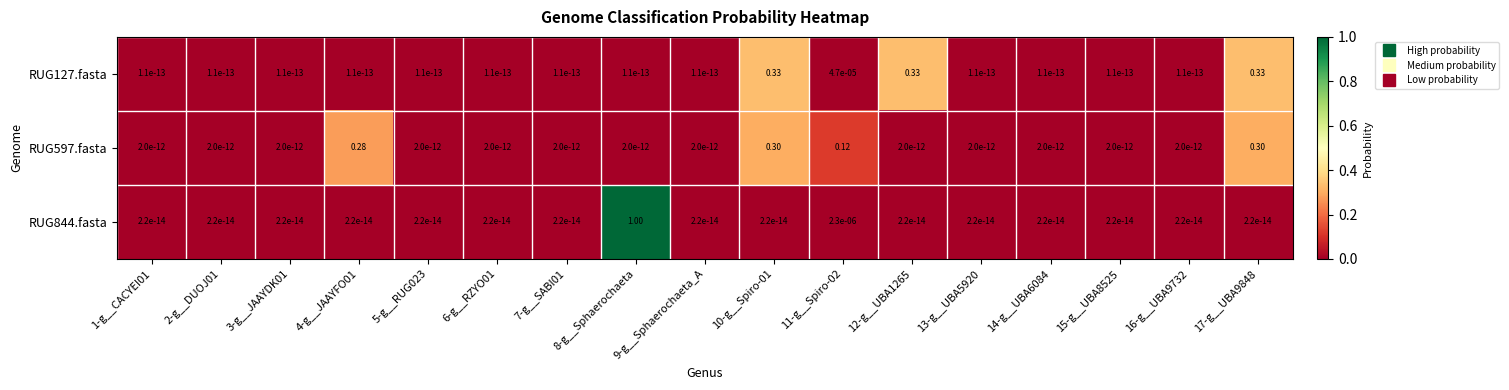

Is the value of RUG597.fasta at 4-g__JAAYFO01 greater than the value of RUG127.fasta at 17-g__UBA9848?

No